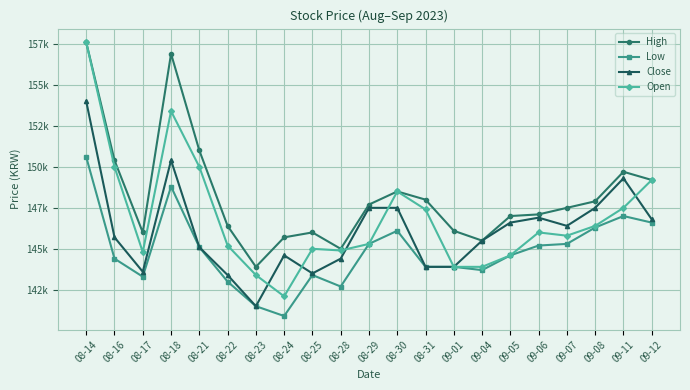

Is the value of Open at 08-14 greater than the value of High at 08-30?

Yes